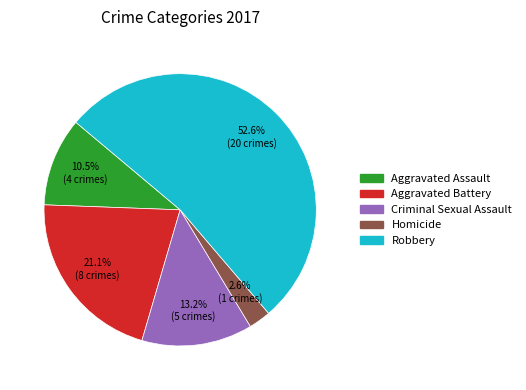

How many slices are in this pie chart?

5